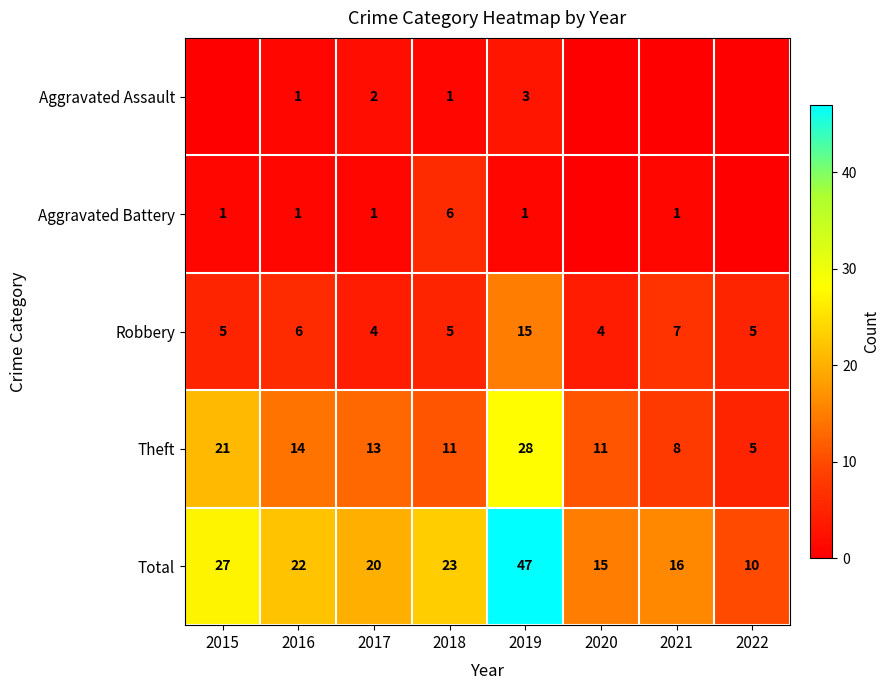

Between 2020 and 2019, which is larger?

2019